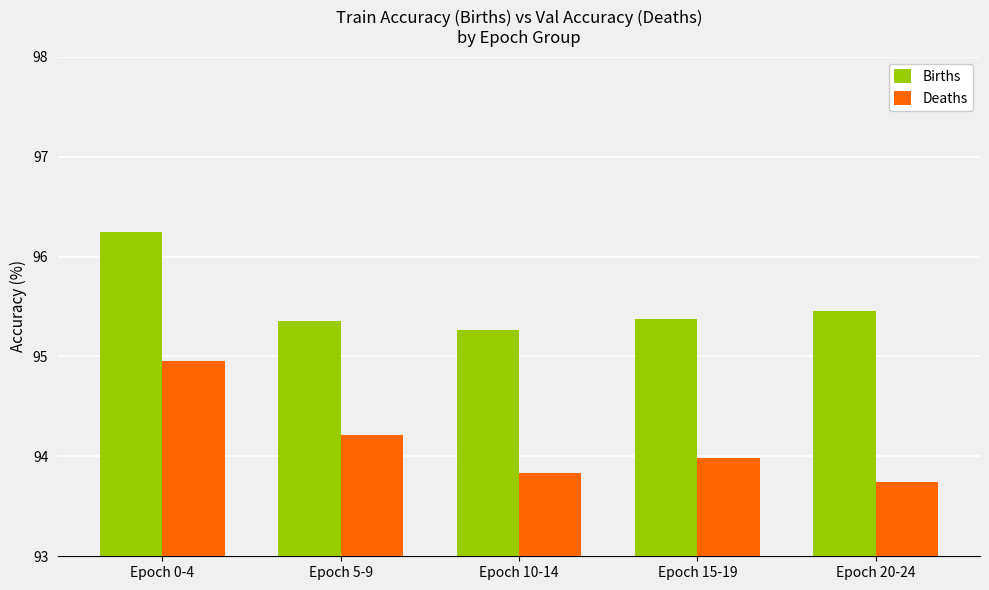

Reading left to right, list all the values displayed in this chart.

Births: Epoch 0-4=96.2	Epoch 5-9=95.4	Epoch 10-14=95.3	Epoch 15-19=95.4	Epoch 20-24=95.5
Deaths: Epoch 0-4=95.0	Epoch 5-9=94.2	Epoch 10-14=93.8	Epoch 15-19=94.0	Epoch 20-24=93.7